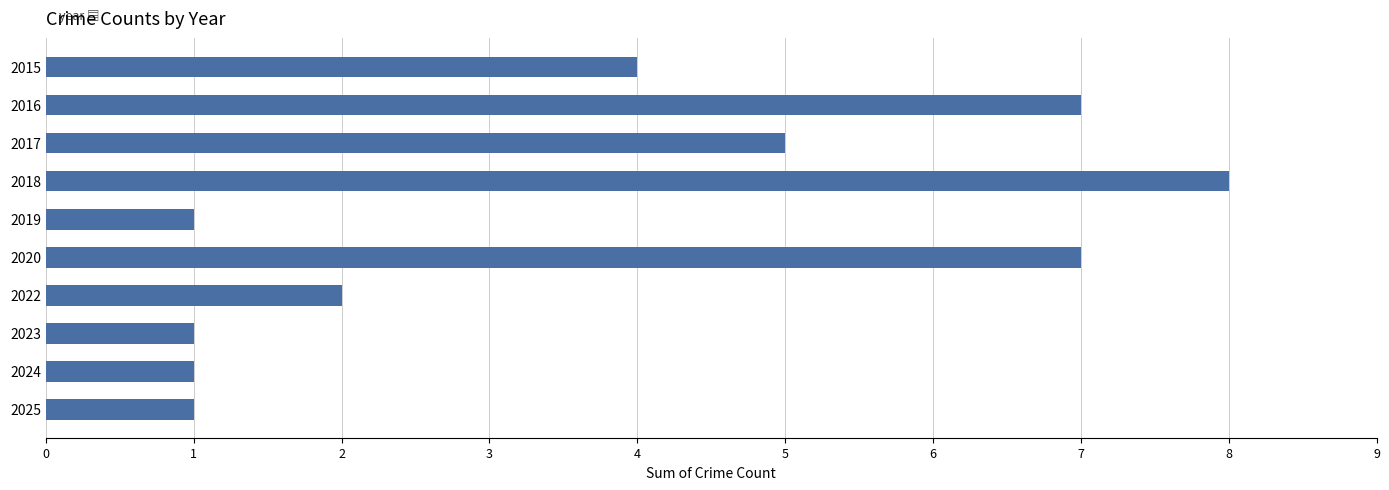

The value at 2024 is 2. True or false?

False